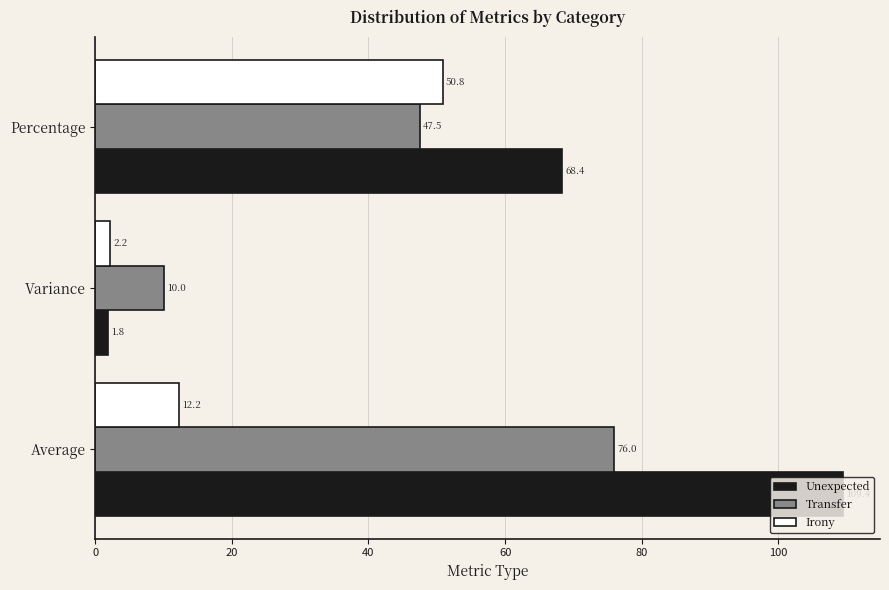

What is the difference between the Irony values at Variance and Average?

10.0